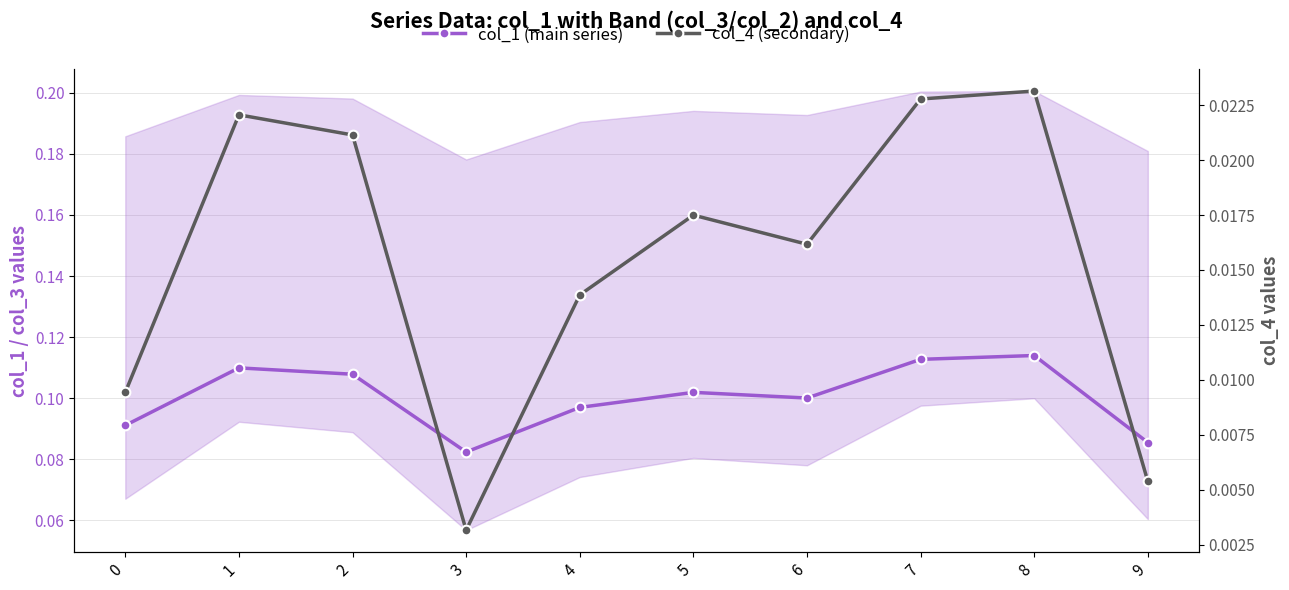

True or false: col_4 (secondary) and col_1 (main series) intersect in this chart.

False